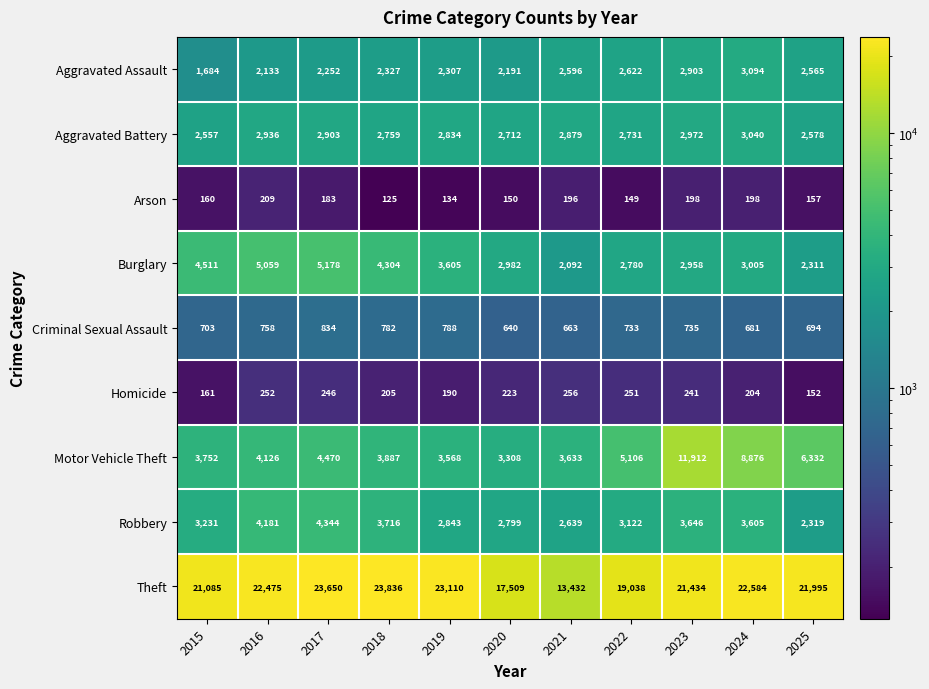

How many data points does each series have?

11